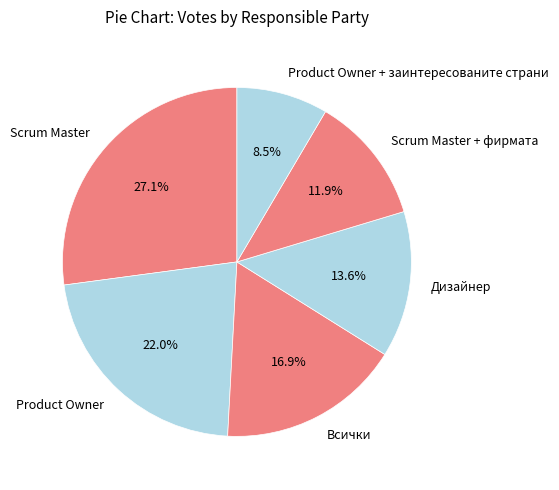

How many segments does this pie chart have?

6